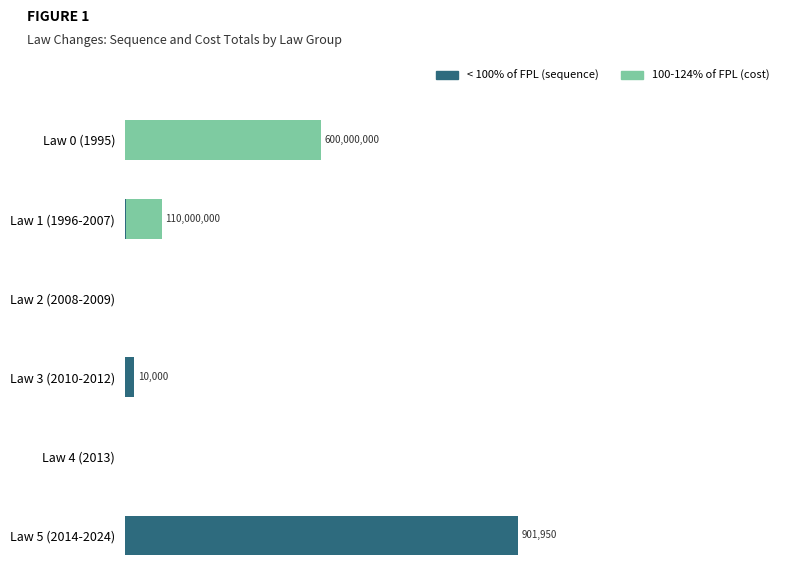

What are all the series names shown in the legend?

< 100% of FPL (sequence), 100-124% of FPL (cost)